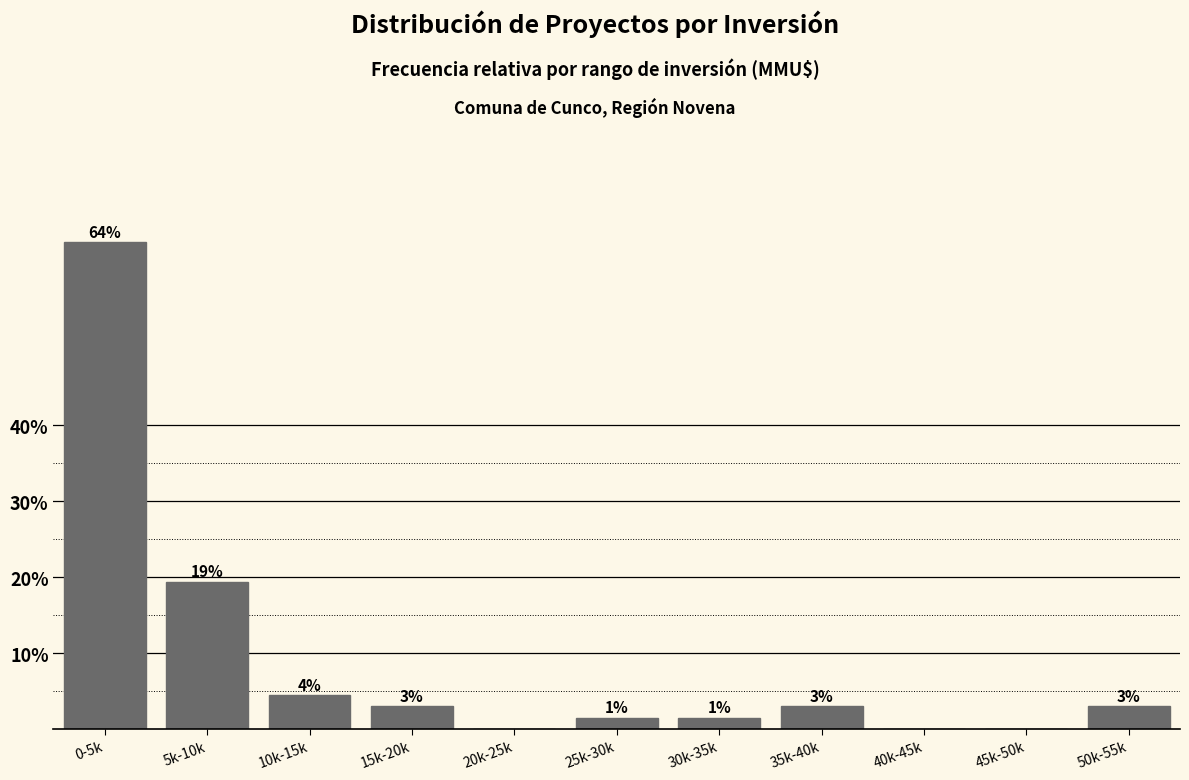

Is it true that the value at 45k-50k is 26.6?

False